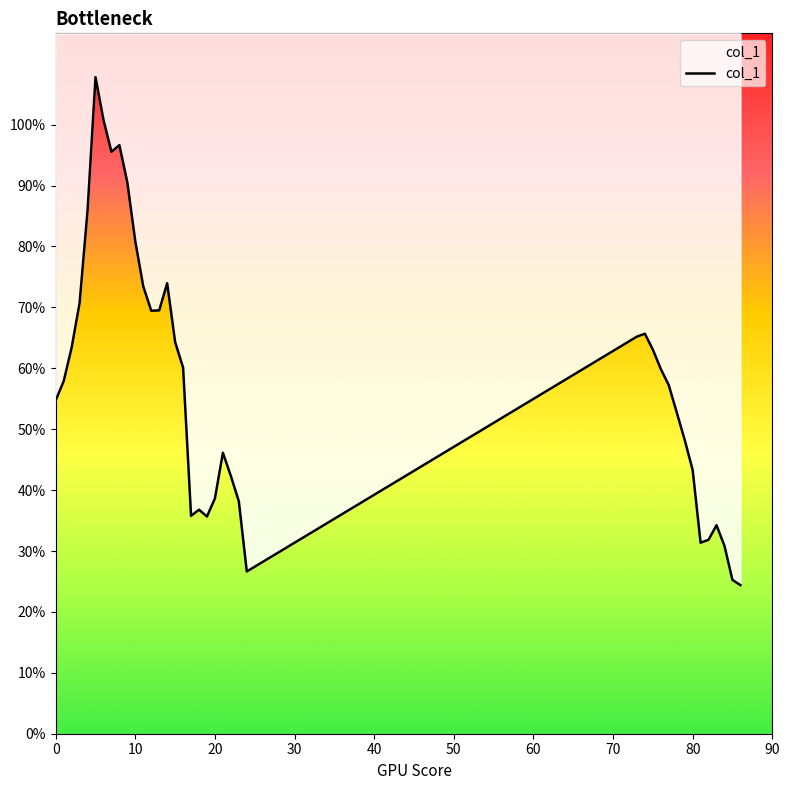

What is the smallest value displayed?

0.2